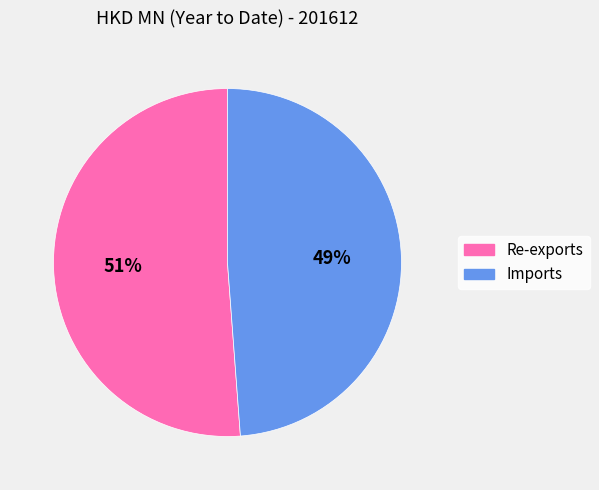

Between Imports and Re-exports, which is larger?

Re-exports